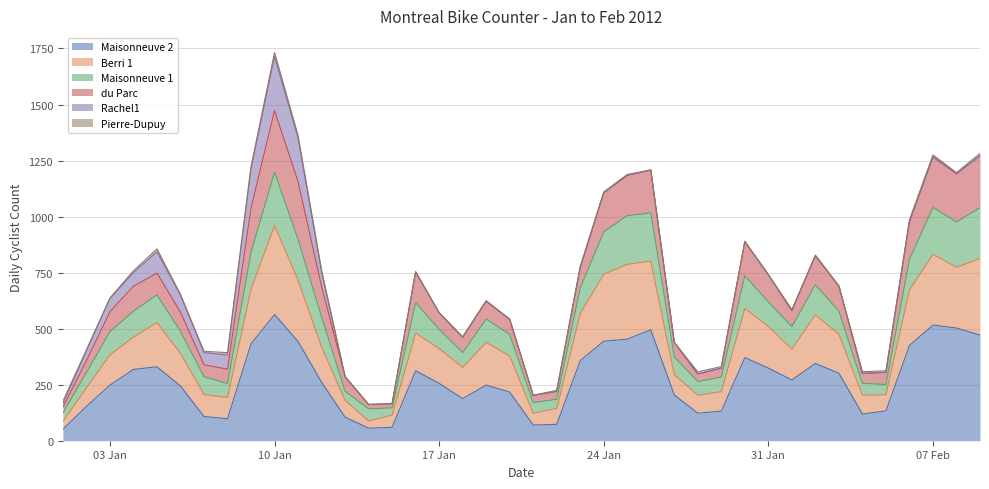

At which category is the sum across all series the highest?

10 Jan